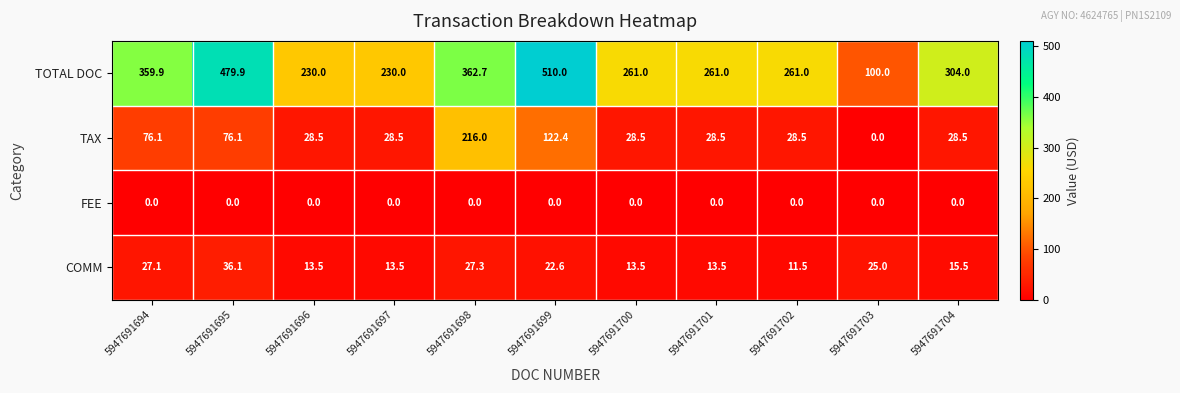

Is it true that TAX equals 28.5 at 5947691697?

True